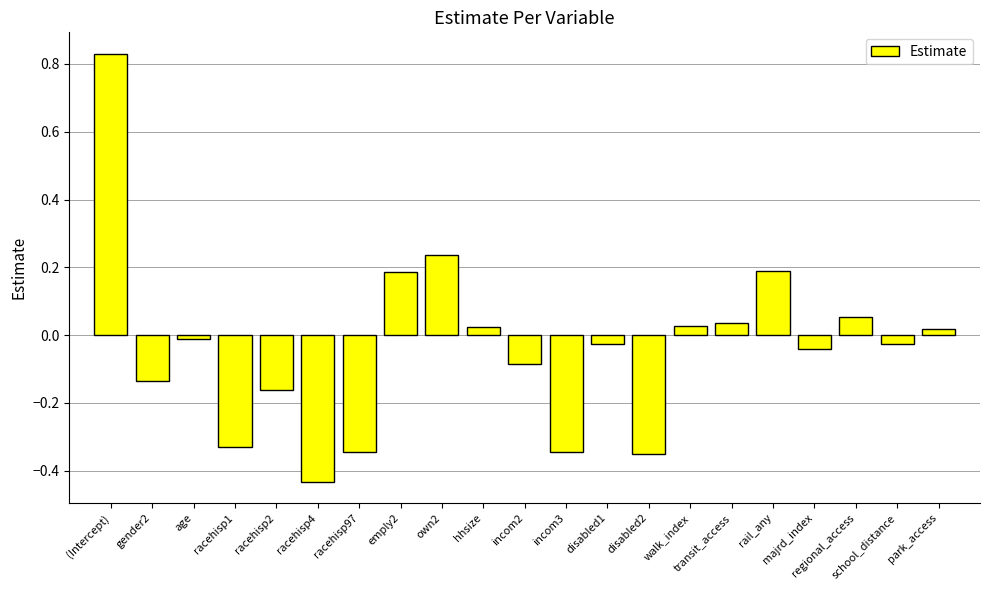

What is the sum of all values?

-0.7